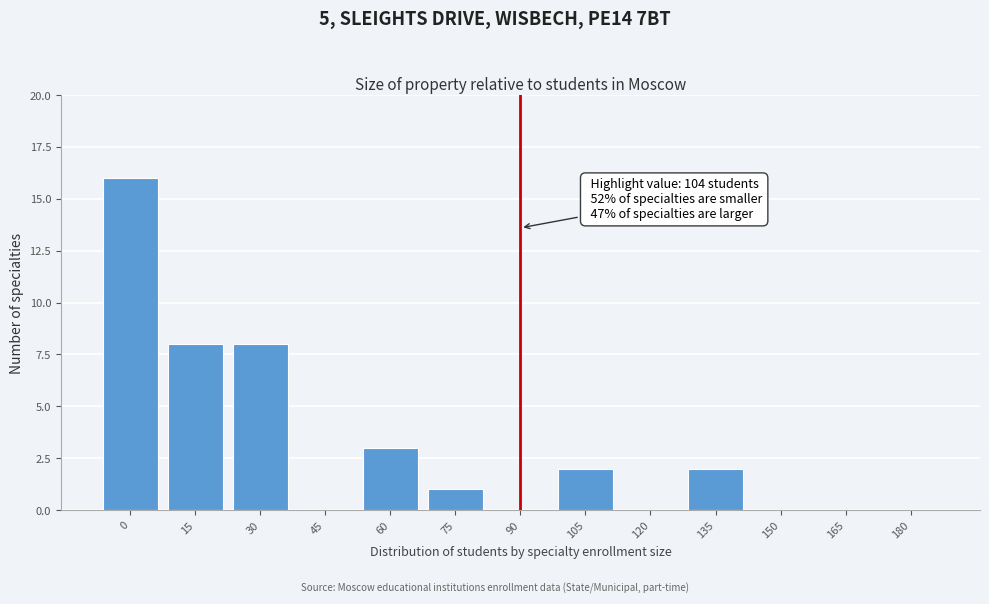

Reading right to left, transcribe all the data shown in this chart.

180=0	165=0	150=0	135=2	120=0	105=2	90=0	75=1	60=3	45=0	30=8	15=8	0=16